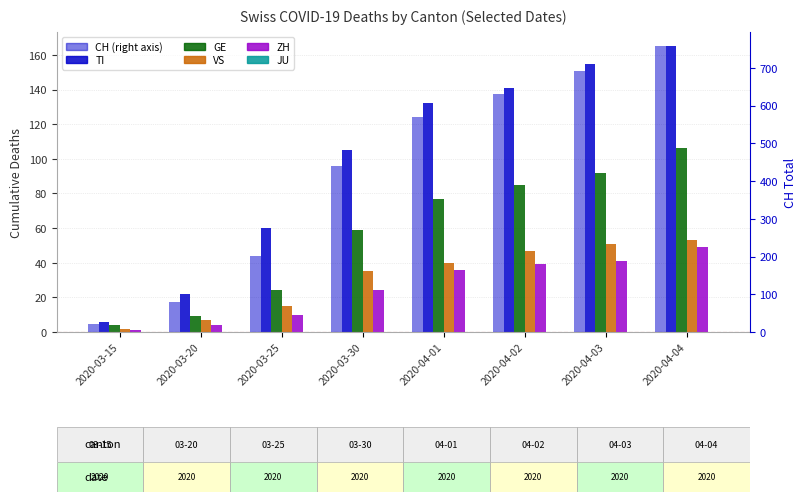

What is the sum of the ZH values at 2020-04-03 and 2020-03-30?

65